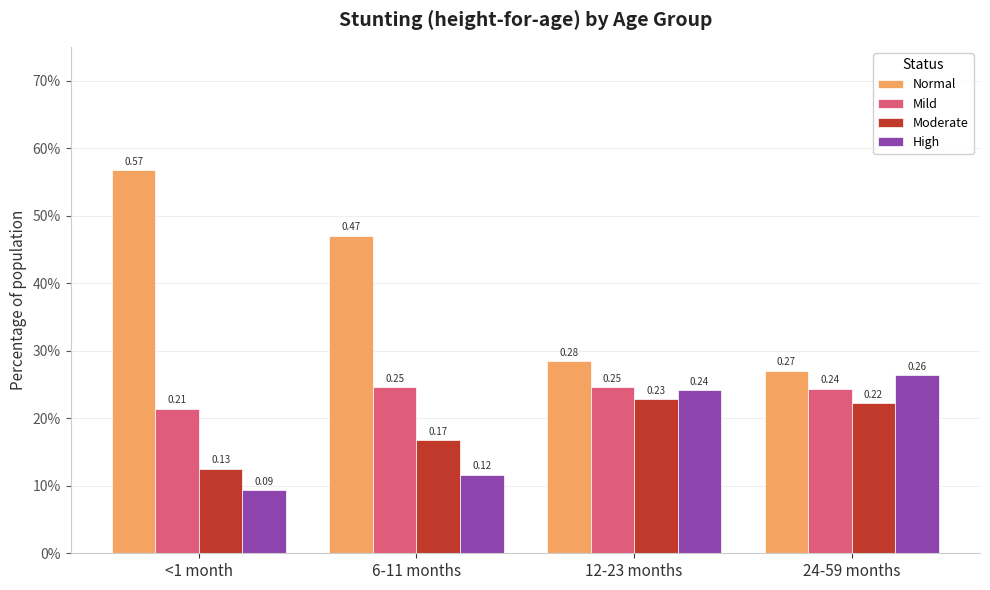

Are the bars horizontal?

No